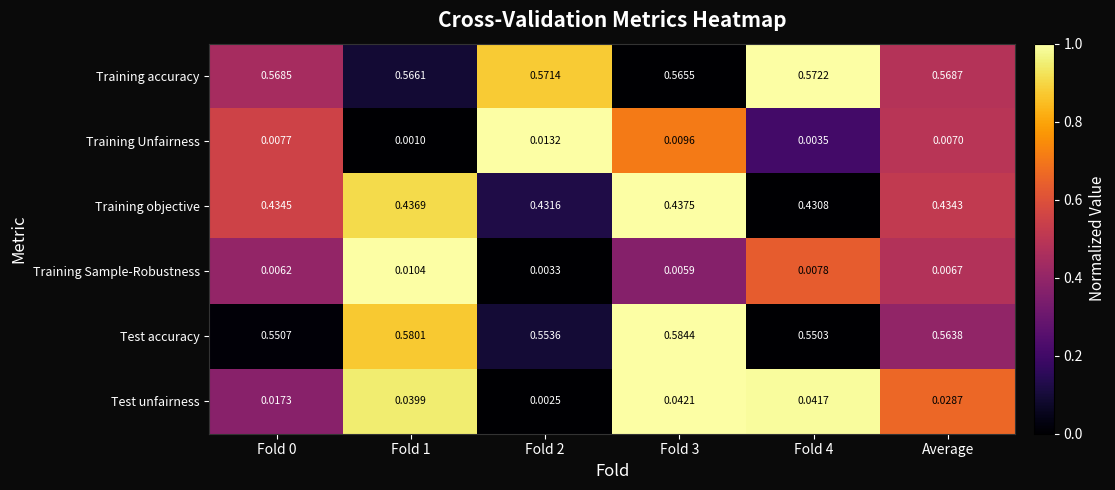

Which series has the largest total across all categories?

Training accuracy